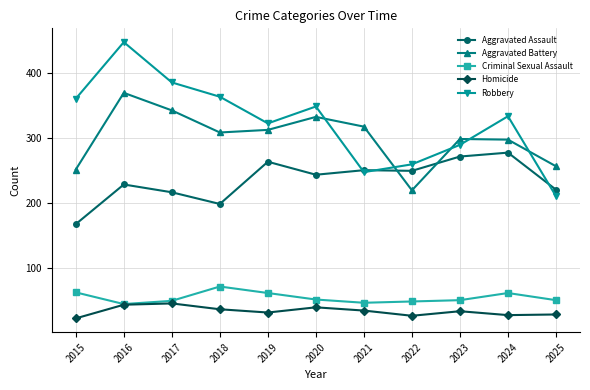

How many series are shown in this chart?

5